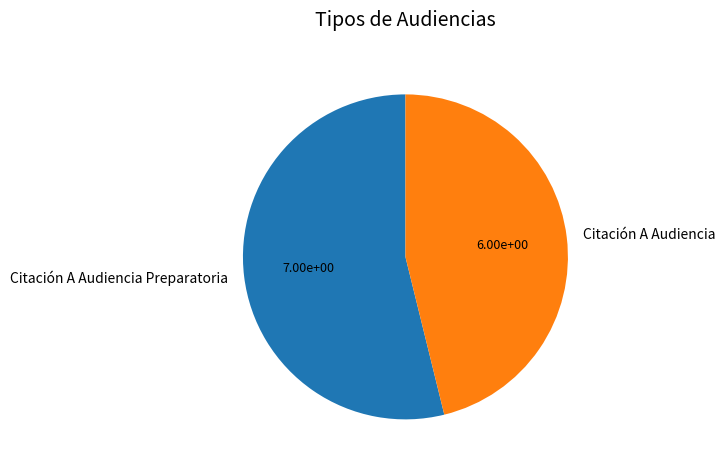

Which slice represents more than half of the pie?

Citación A Audiencia Preparatoria